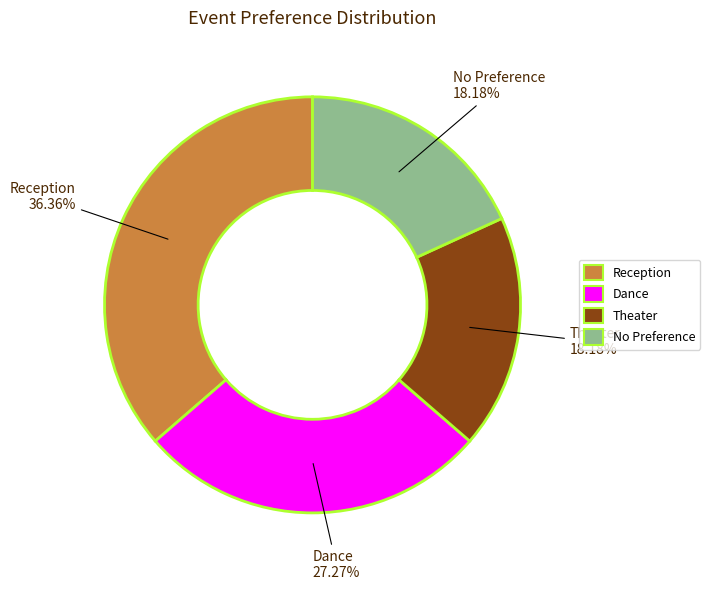

To the nearest percent, what portion does No Preference represent?

18%